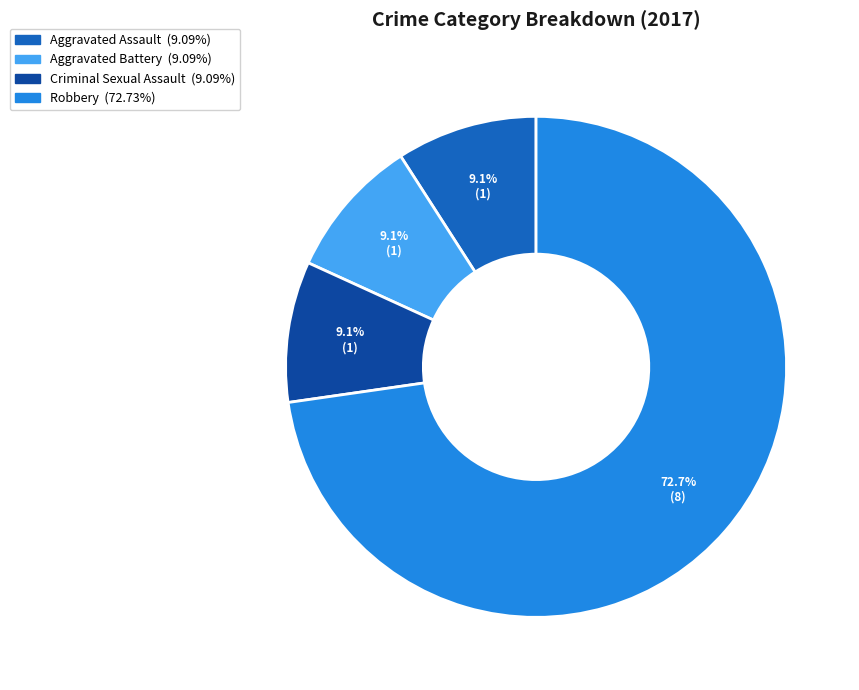

To the nearest percent, what percentage of the pie is Robbery?

73%